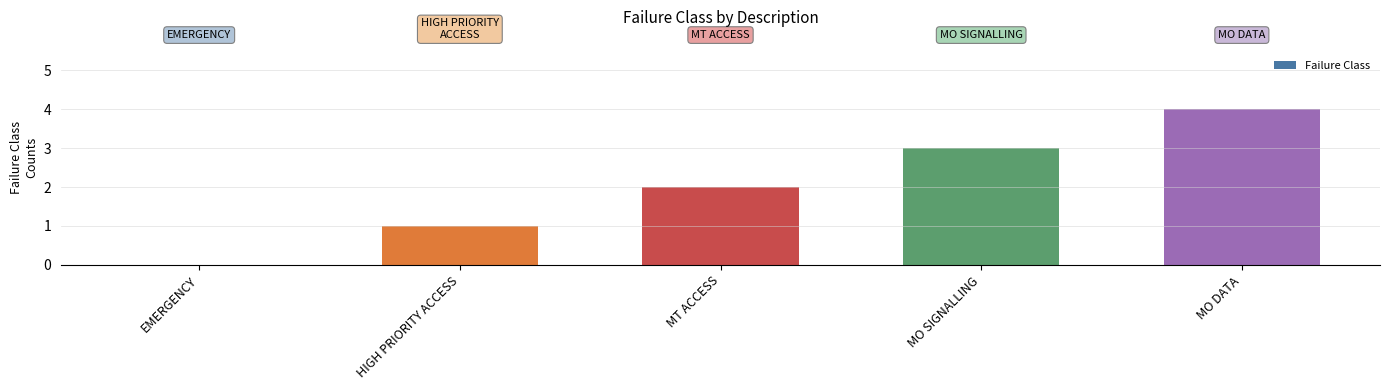

What is the sum of the values at HIGH PRIORITY ACCESS and MT ACCESS?

3